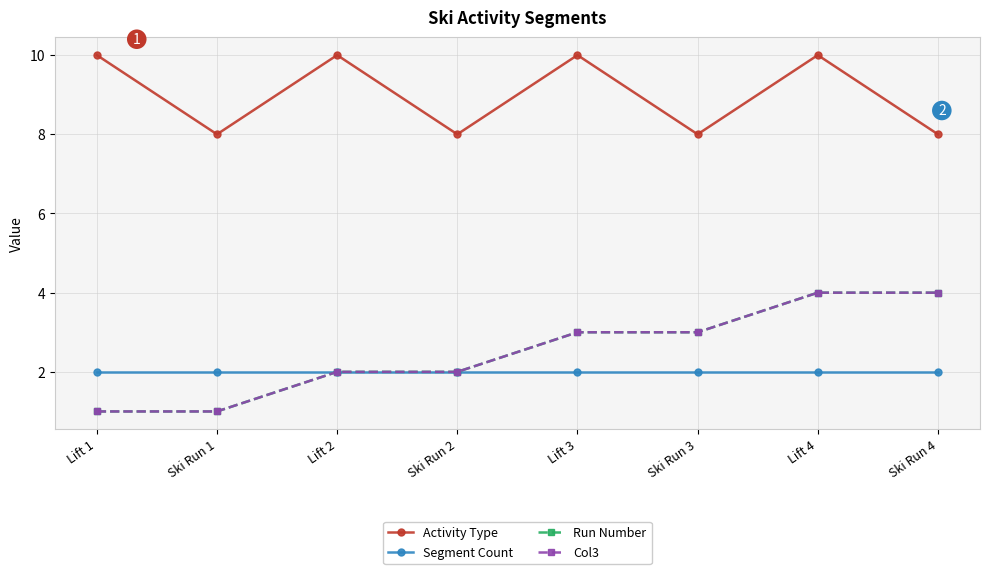

At which category does Activity Type reach its first local valley?

Ski Run 1